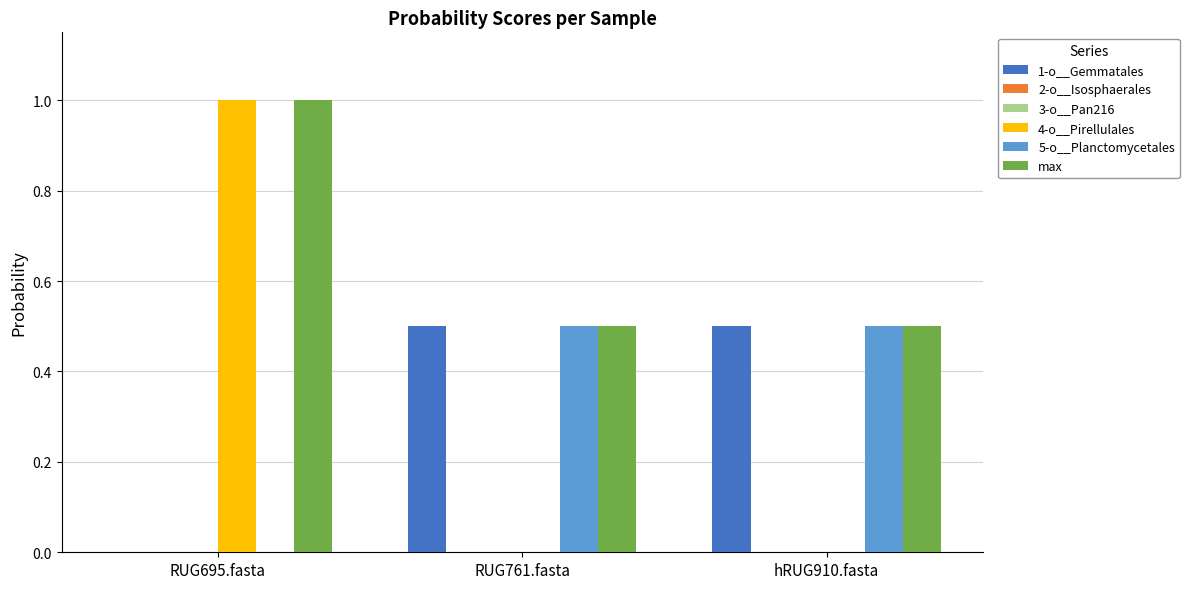

How many groups of bars are there?

3